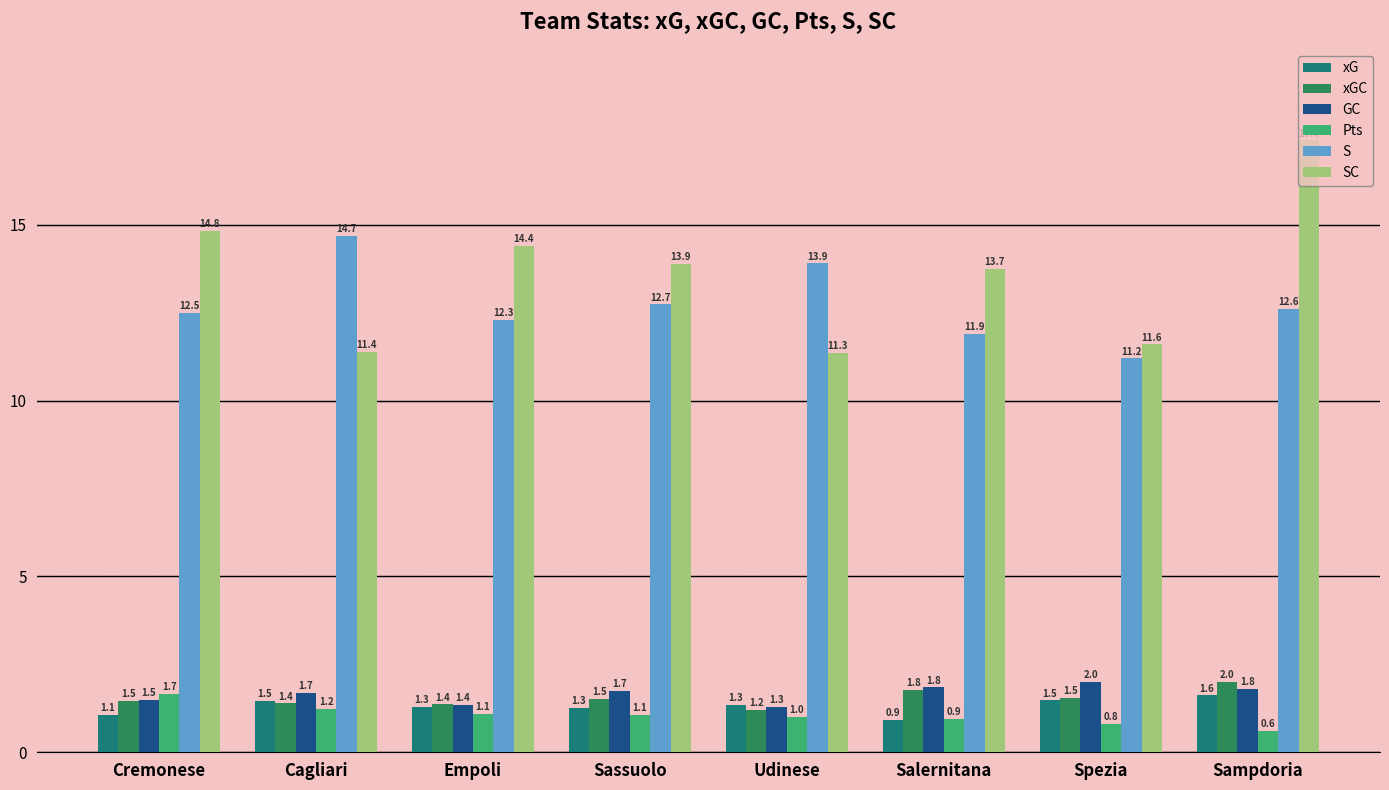

What is the lowest value of the xGC series?

1.2